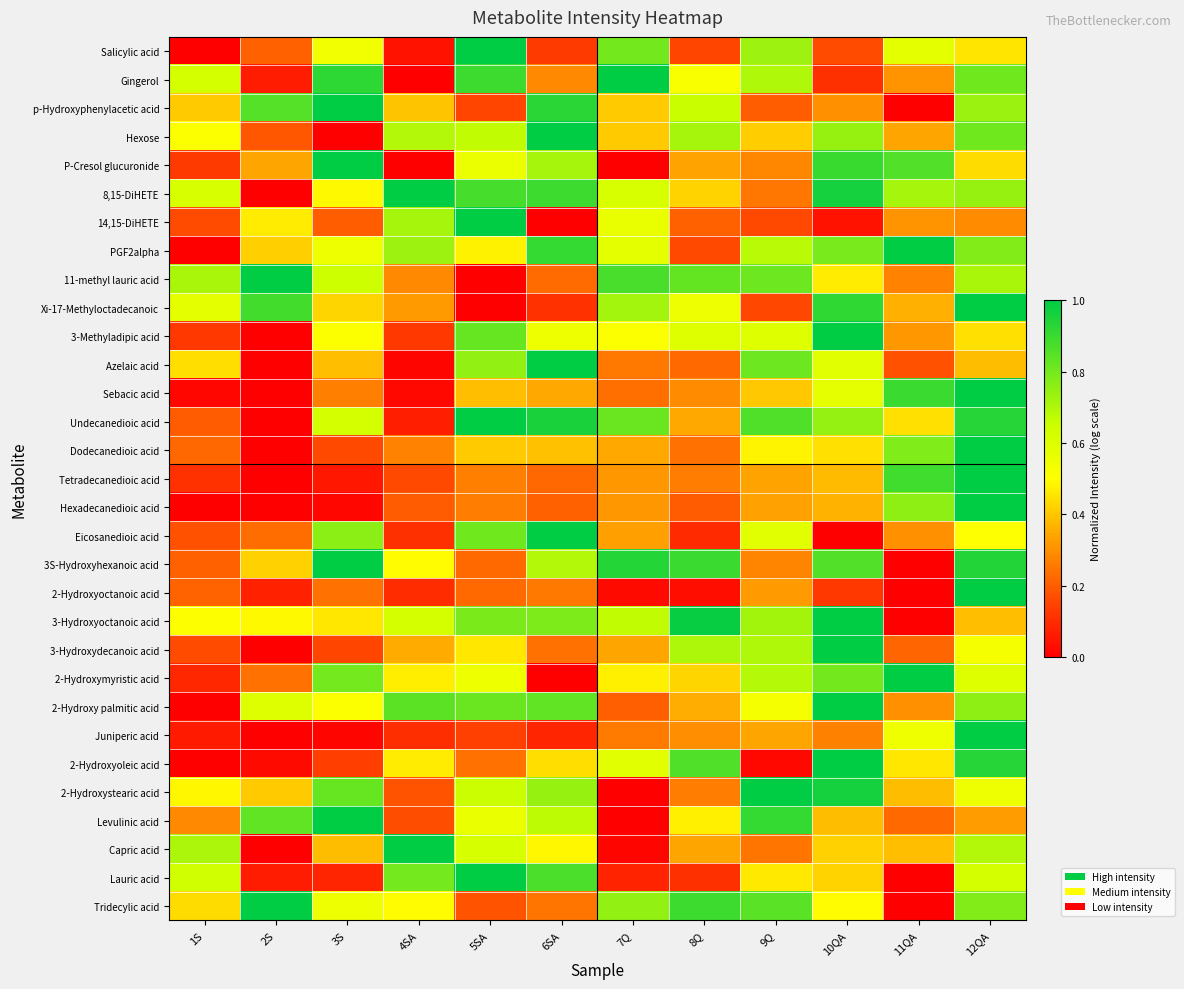

At which category is the sum across all series the highest?

12QA